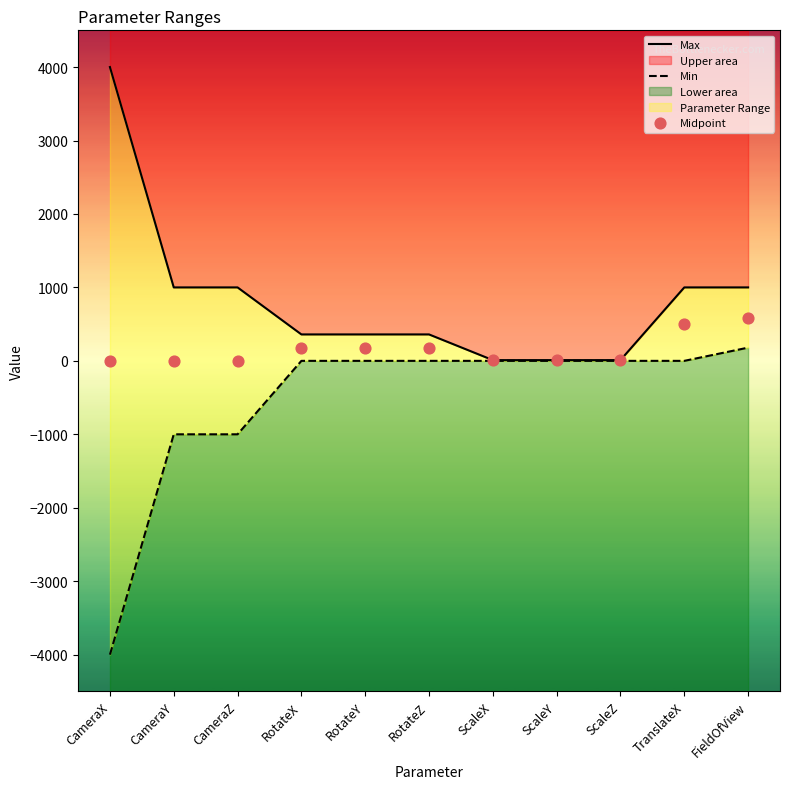

Which series has the largest total across all categories?

Max